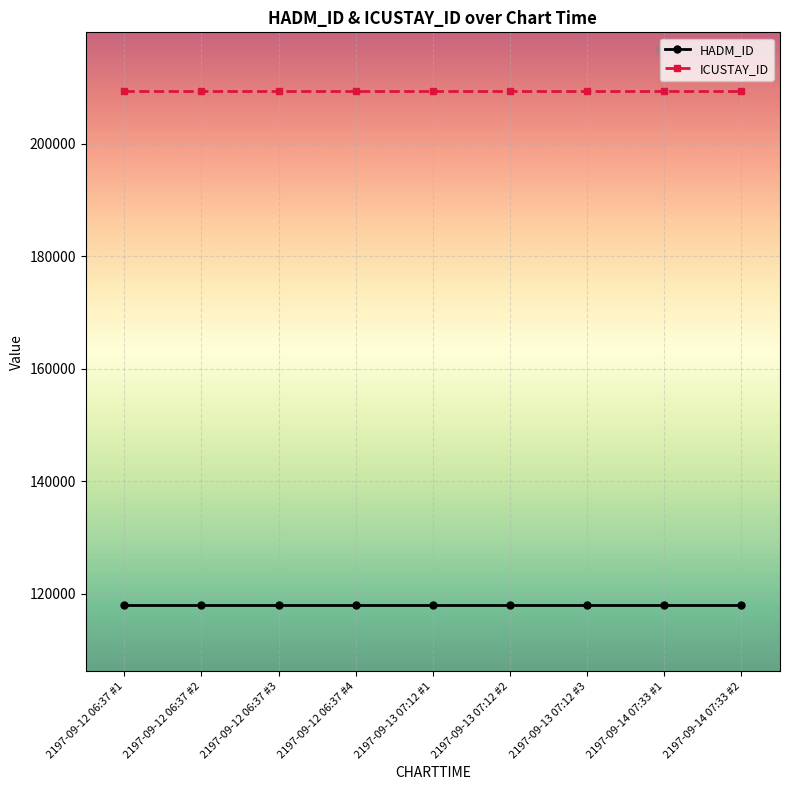

True or false: HADM_ID and ICUSTAY_ID cross at least once.

False